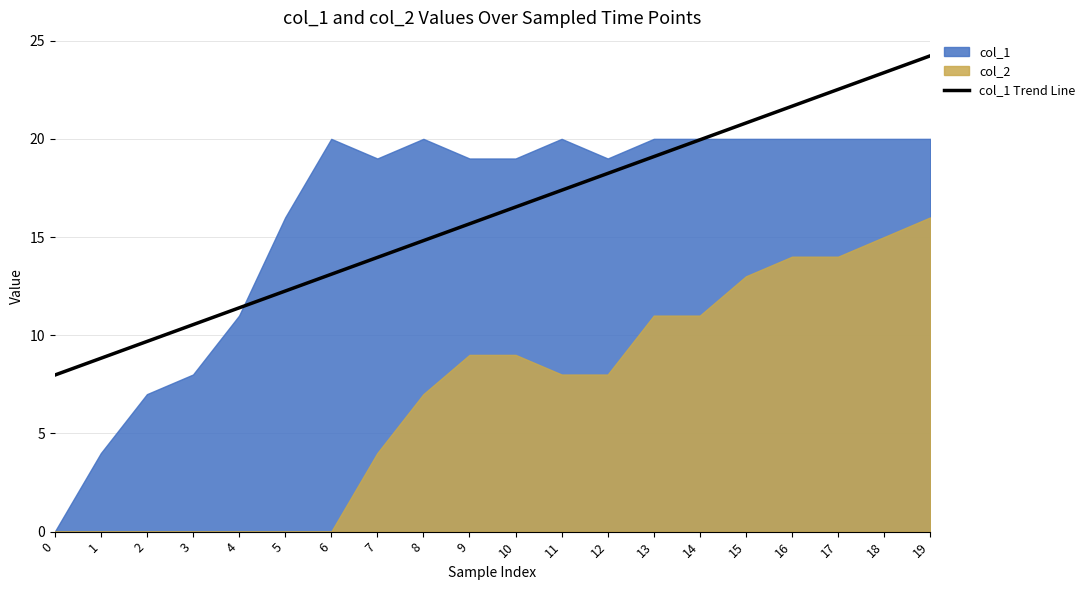

At which category does the chart reach its peak across all series?

19